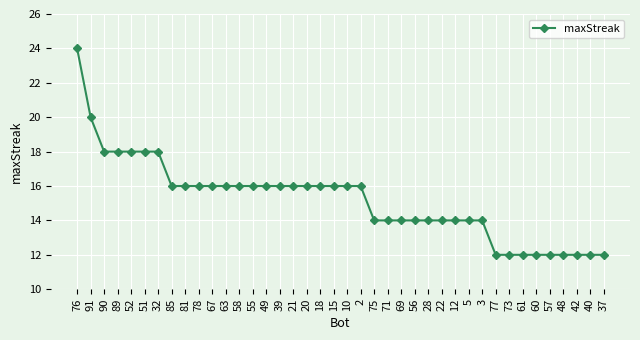

Reading left to right, extract all data points from this chart.

24	20	18	18	18	18	18	16	16	16	16	16	16	16	16	16	16	16	16	16	16	16	14	14	14	14	14	14	14	14	14	12	12	12	12	12	12	12	12	12